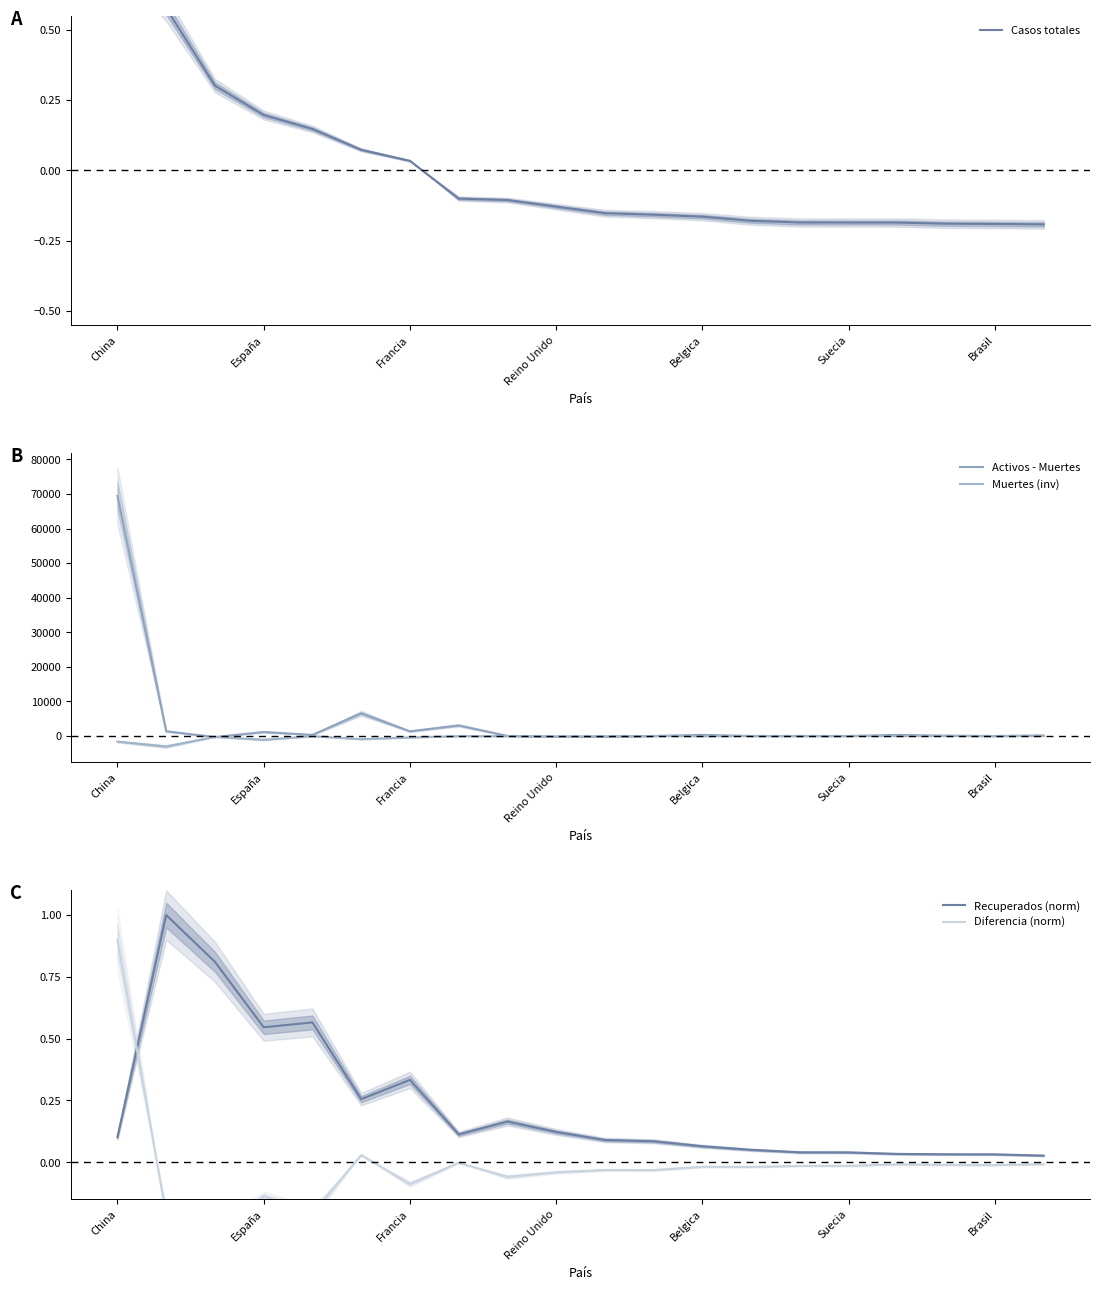

At how many categories does at least one series exceed 35379?

1